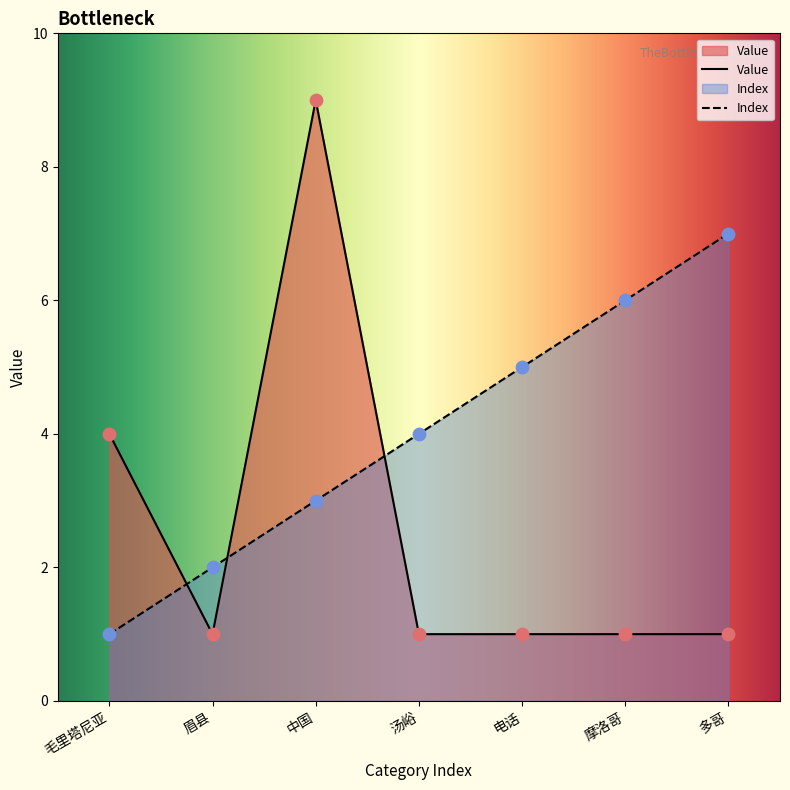

At how many categories does at least one series exceed 2?

6